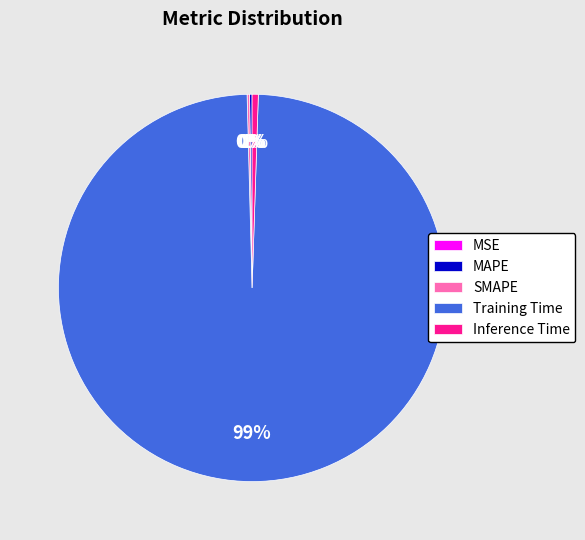

The Training Time slice represents 99% of the pie. True or false?

True